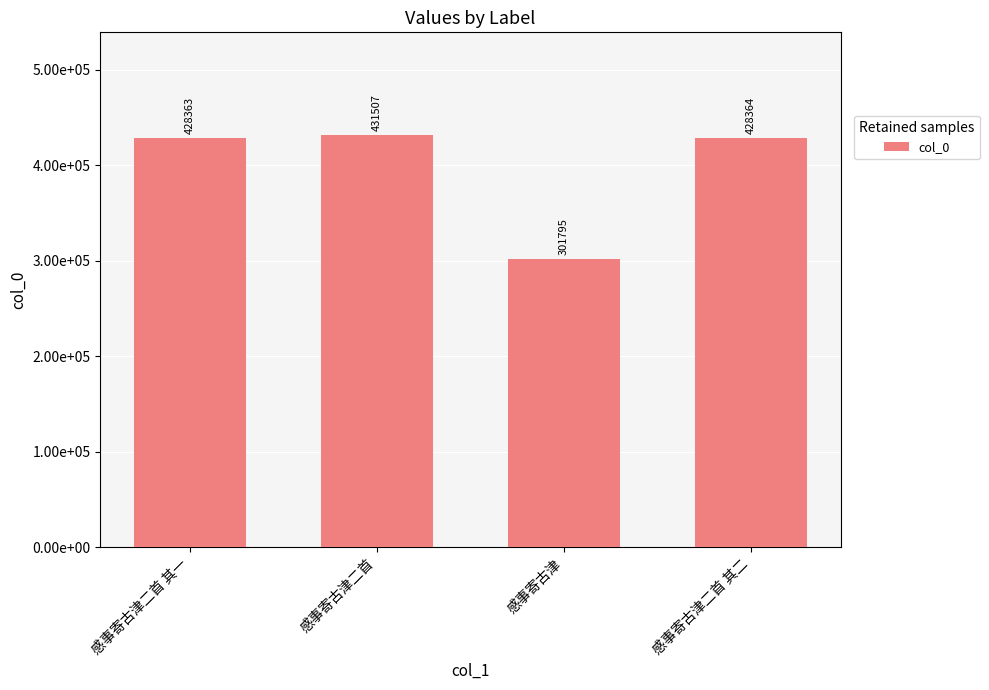

What position from the left is 感事寄古津二首 其二?

4